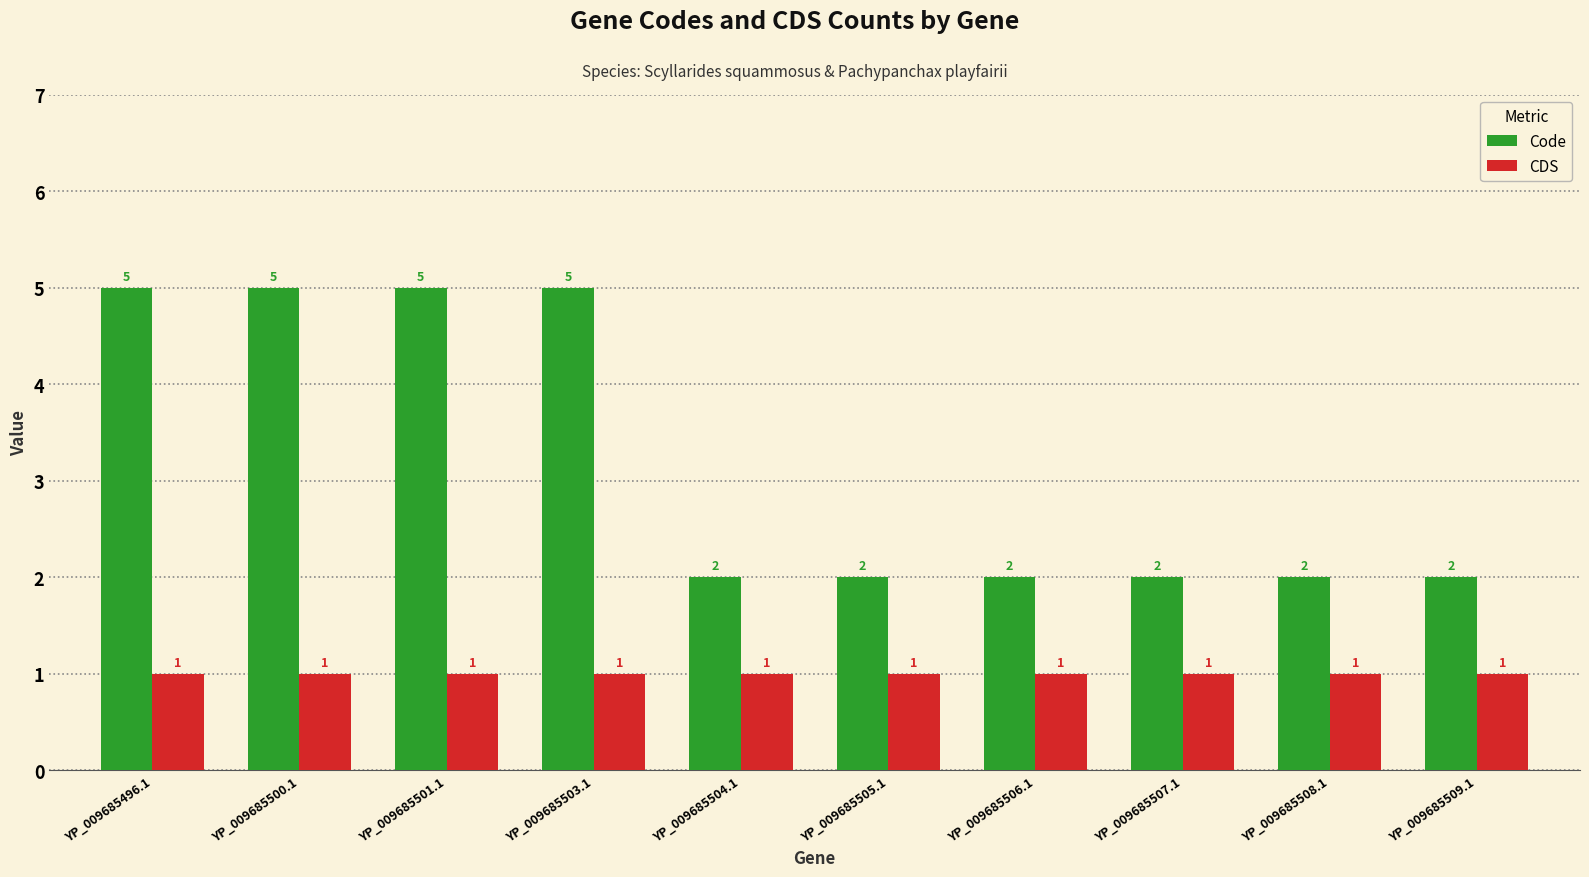

Is the value of CDS at YP_009685504.1 greater than the value of Code at YP_009685506.1?

No